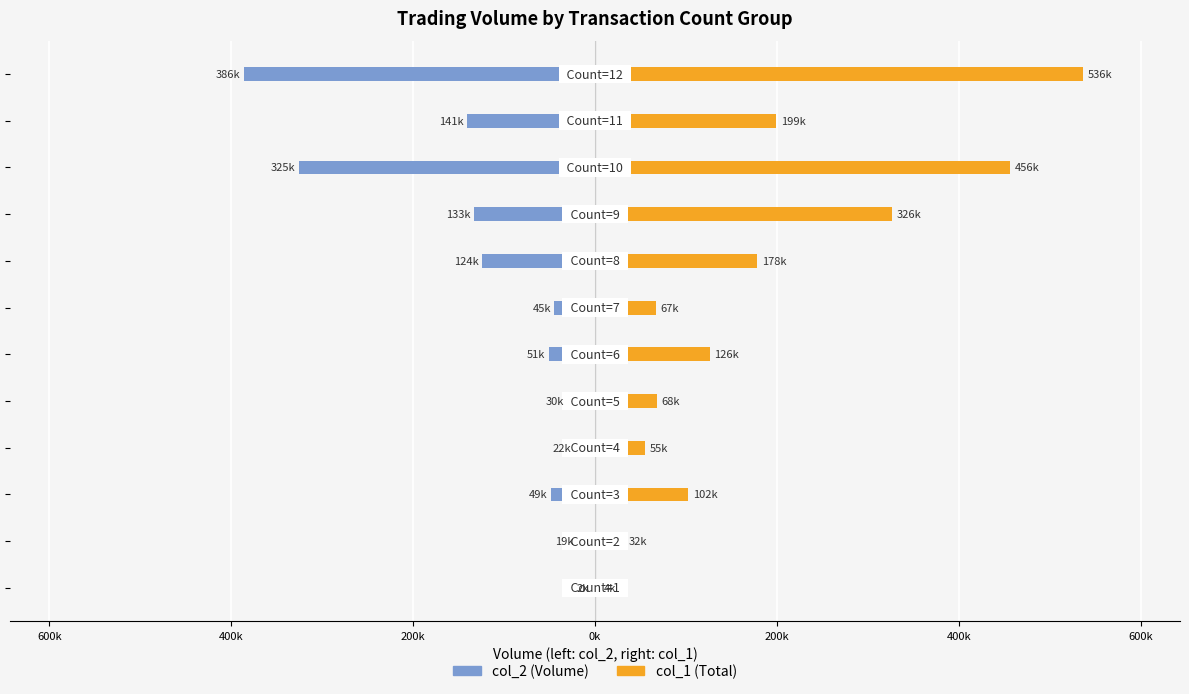

Is it true that col_2 (Volume) equals -199259 at 10?

False